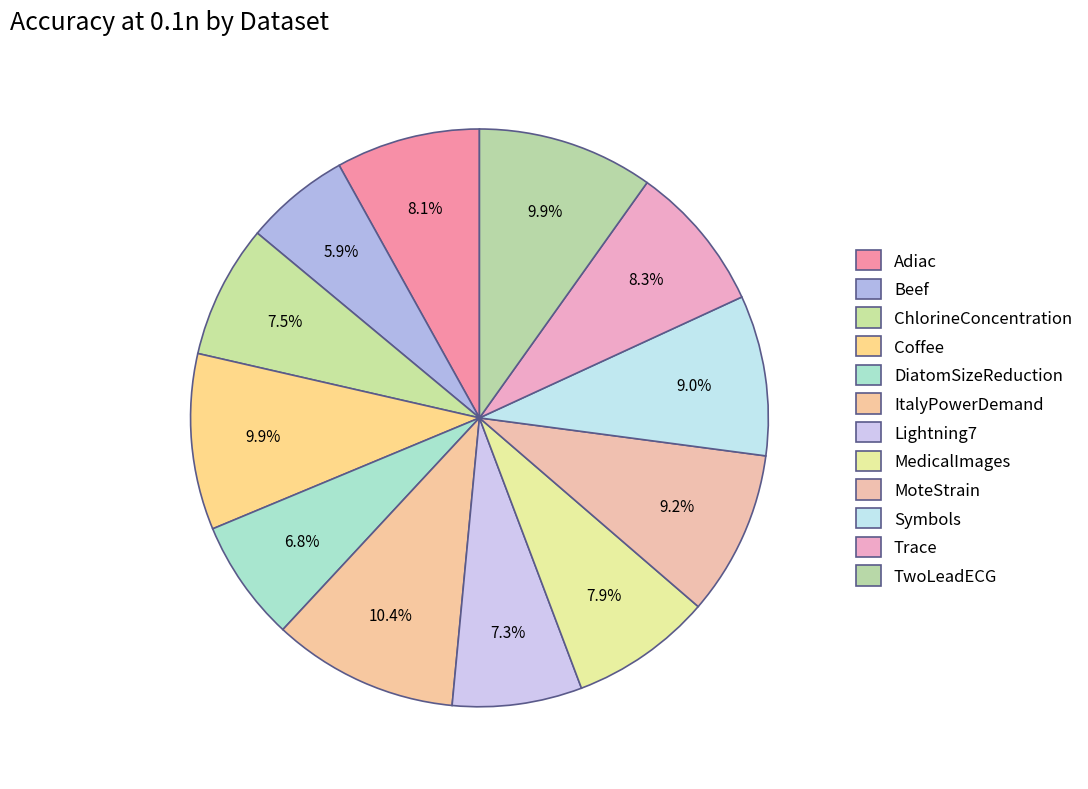

How many slices are in this pie chart?

12